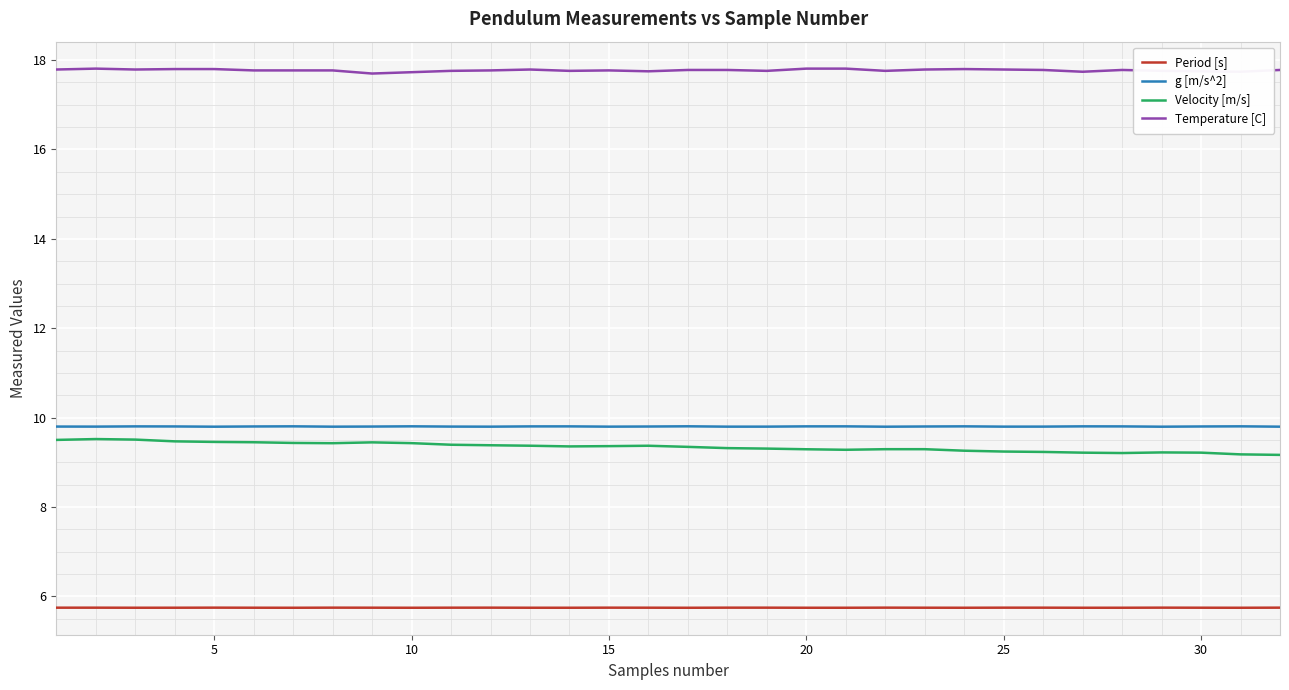

Which series has the largest total across all categories?

Temperature [C]